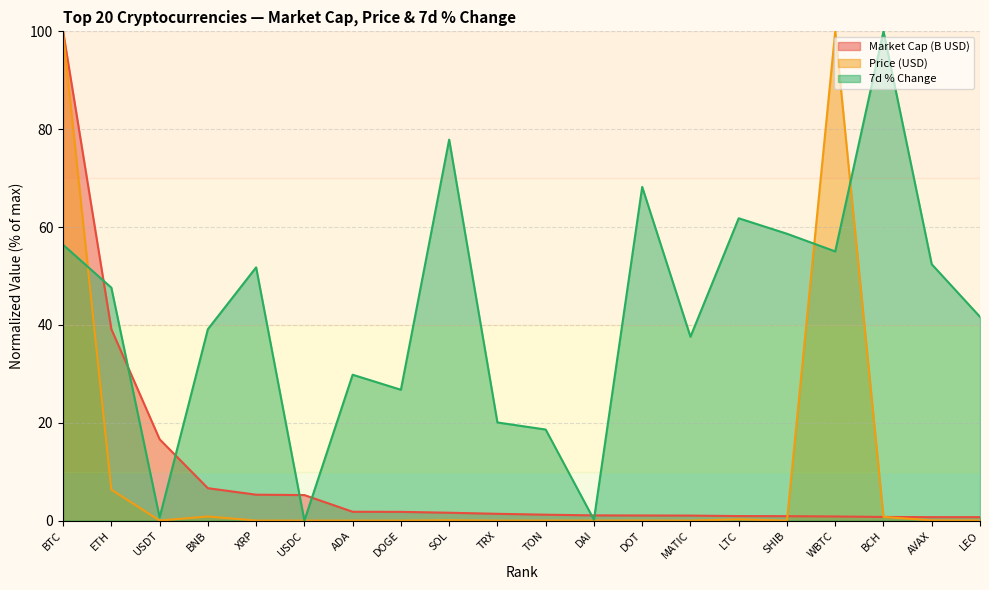

Where do Price (USD) and 7d % Change first cross each other?

BTC and ETH